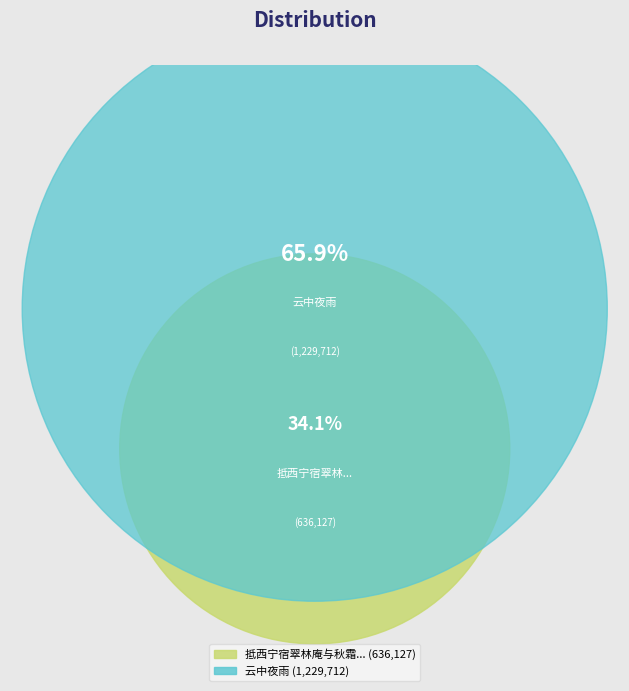

Which category accounts for the majority?

云中夜雨